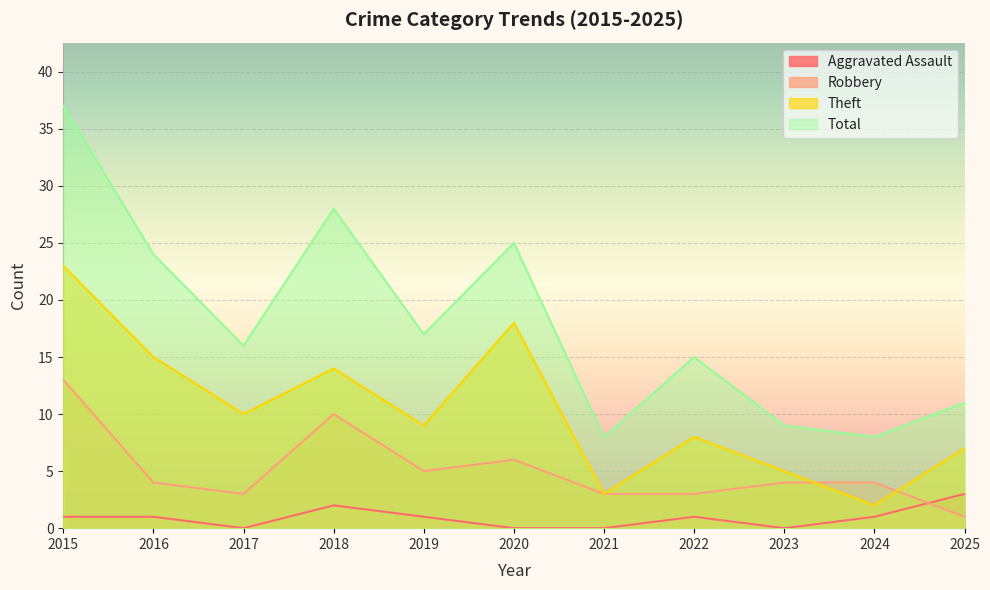

What is the value of the Theft point at the 4th from the left?

14